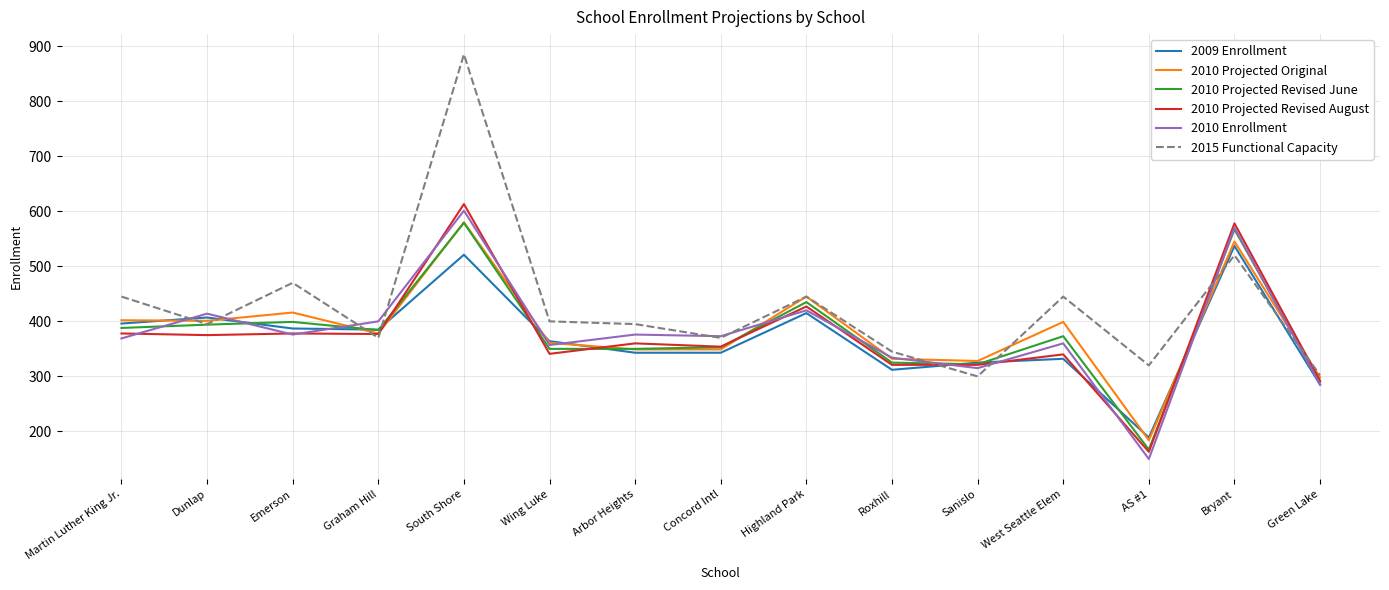

At which category does 2010 Enrollment reach its first local peak?

Dunlap